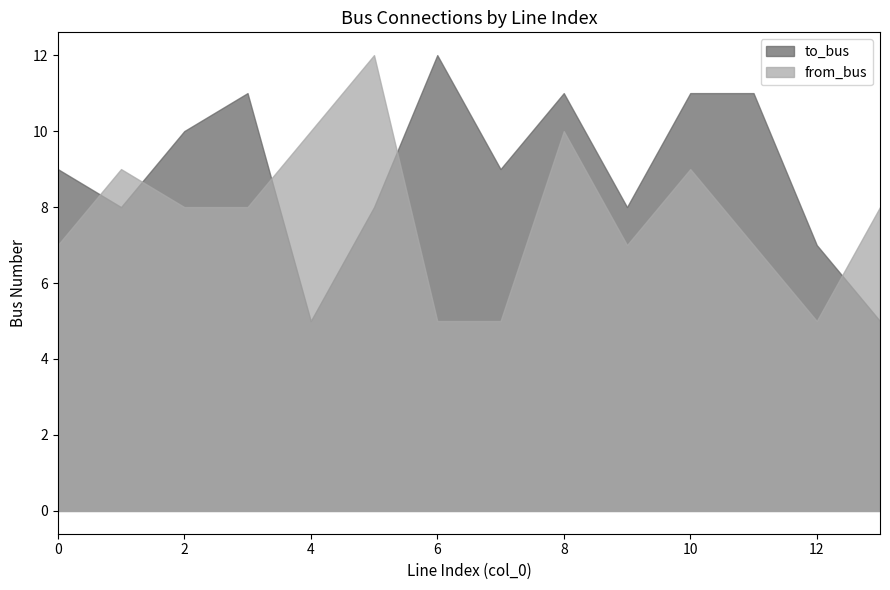

What are all the series names shown in the legend?

to_bus, from_bus